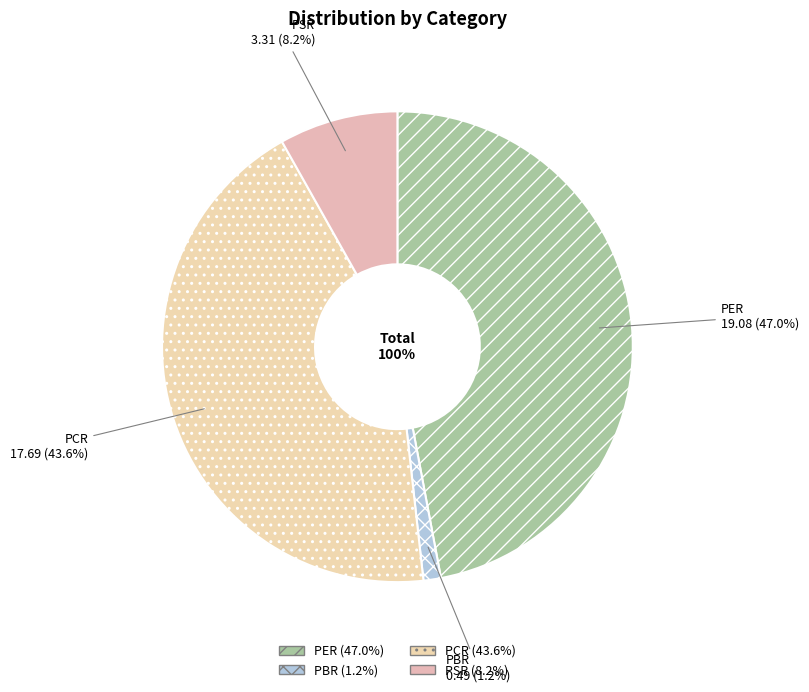

Which slice is the smallest?

PBR